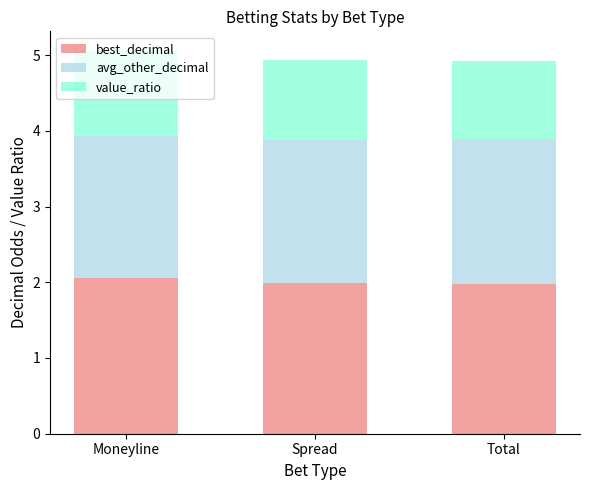

How many categories are shown in the chart?

3